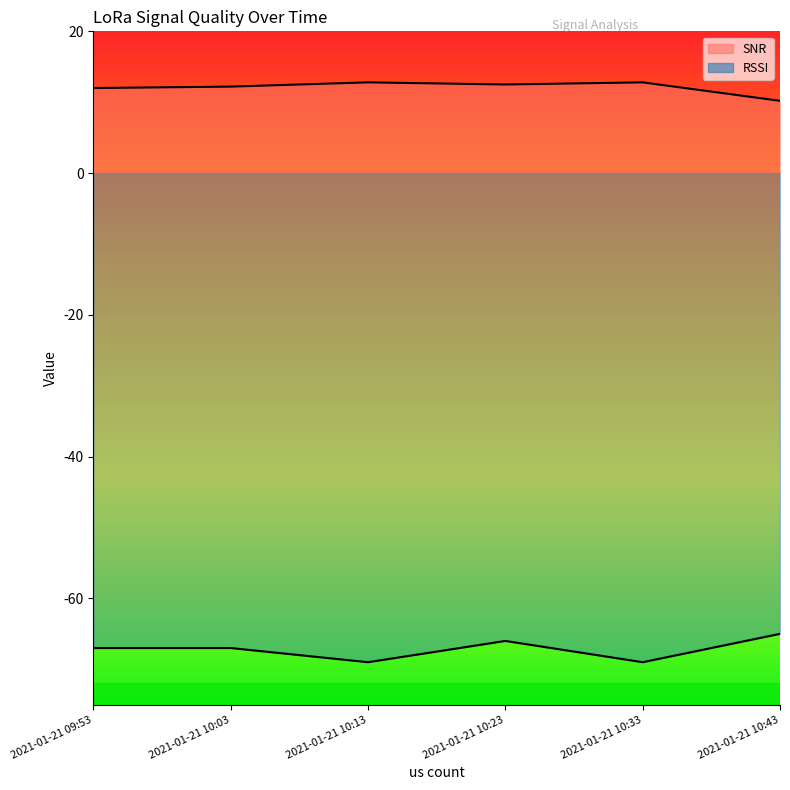

At how many categories does at least one series exceed -12?

6